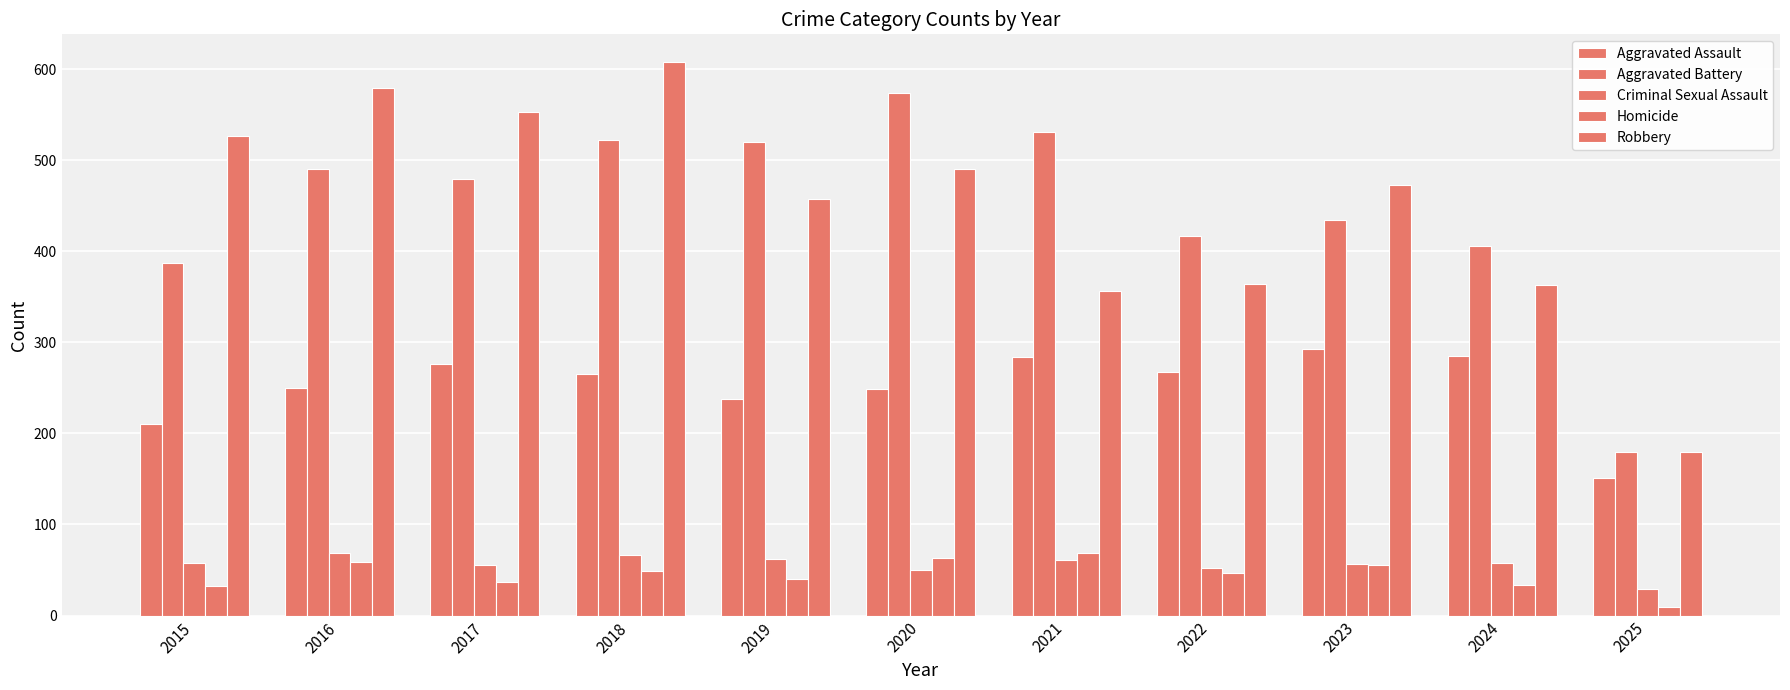

Does the chart contain stacked bars?

No